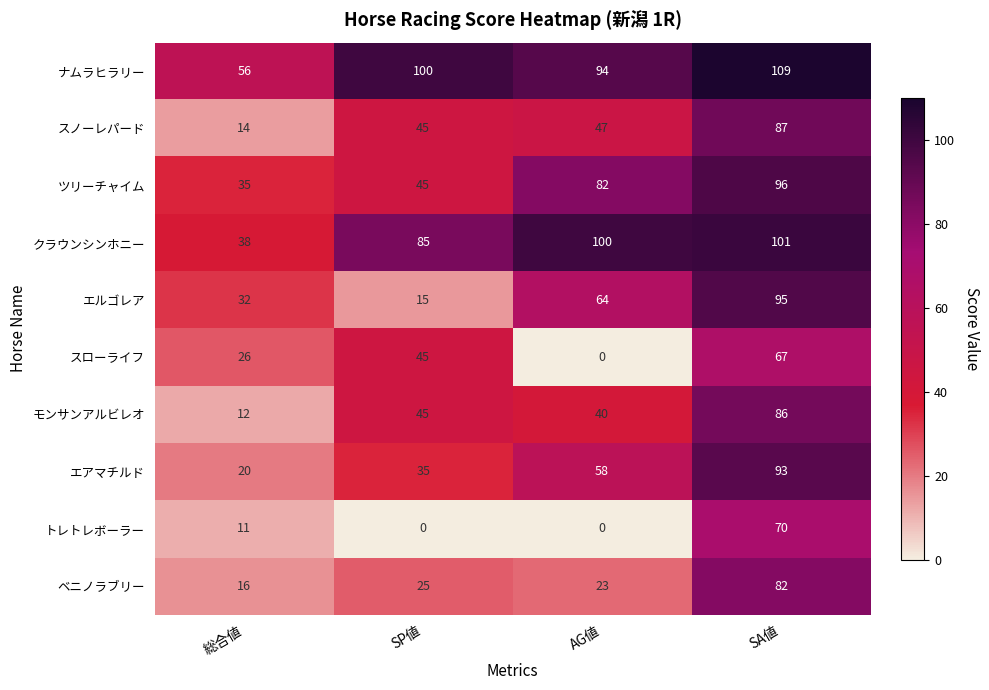

What is the spread (max minus min) of values at AG値?

100